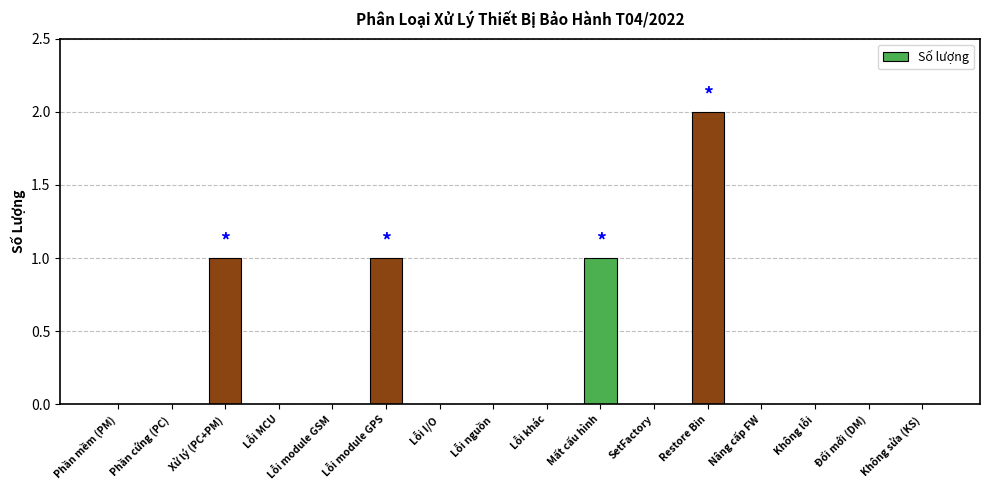

Count the number of categories in the chart.

16